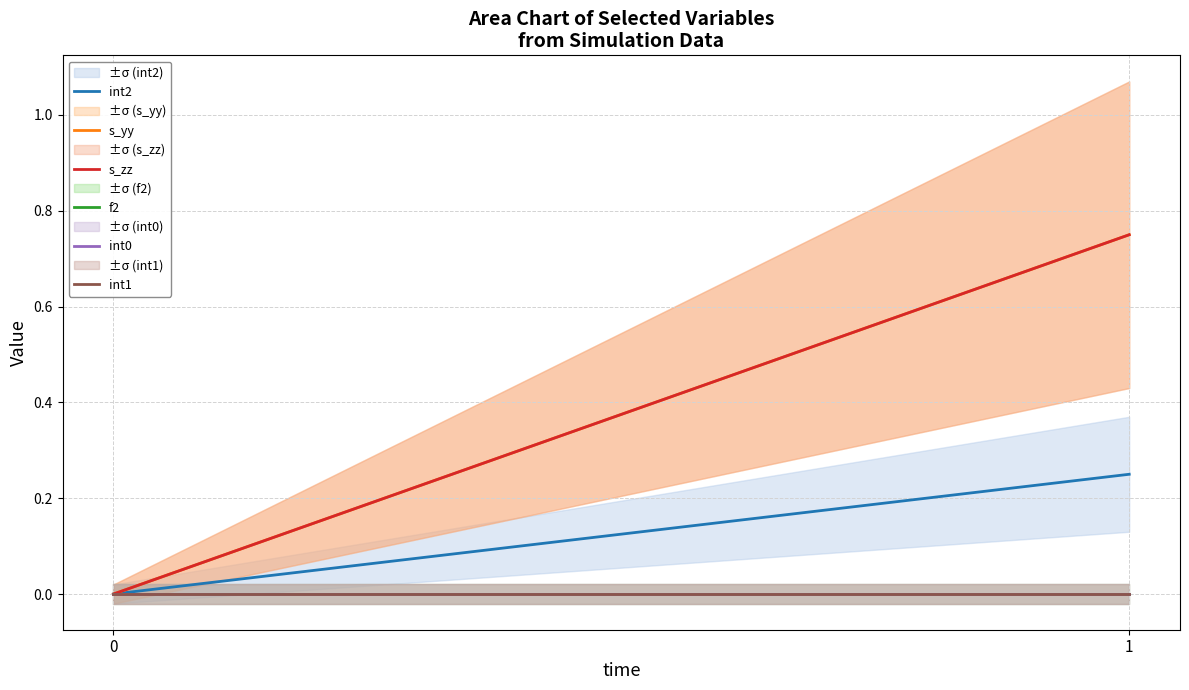

Reading right to left, what are all the values shown in this chart?

int2: 1=0.2	0=0.0
s_yy: 1=0.8	0=0.0
s_zz: 1=0.8	0=0.0
f2: 1=0.0	0=0.0
int0: 1=0.0	0=0.0
int1: 1=0.0	0=0.0